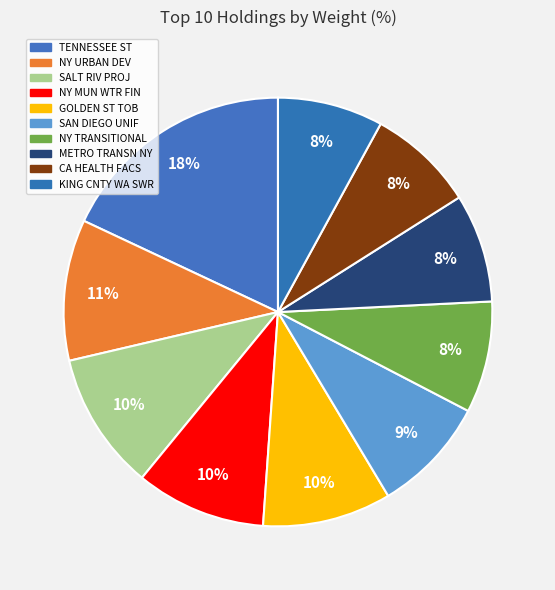

How many slices are in this pie chart?

10